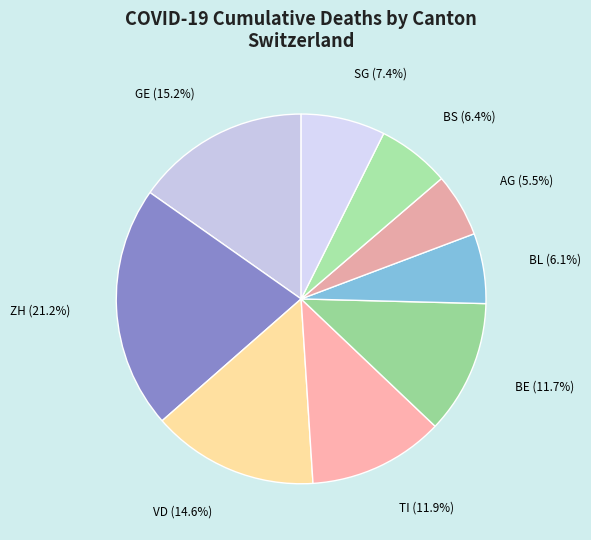

Does TI represent more than half of the total?

No